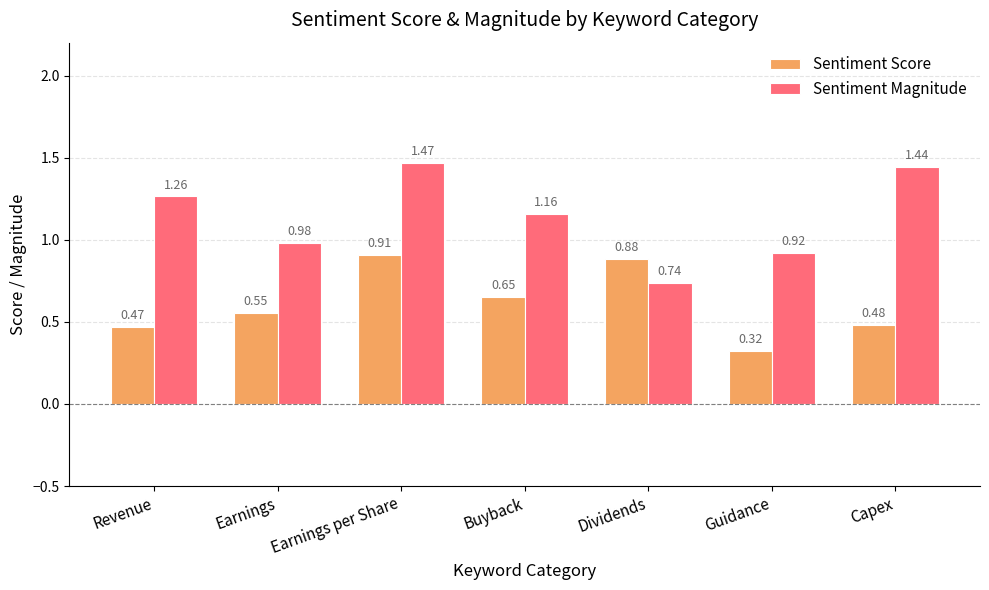

What is the sum of the Sentiment Magnitude values at Earnings per Share and Revenue?

2.7